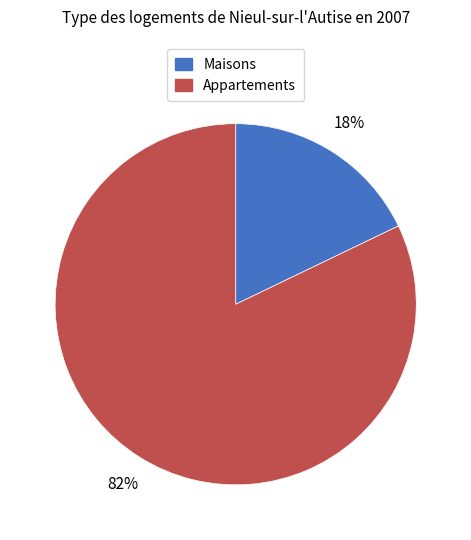

Is there a majority slice in this chart?

Yes